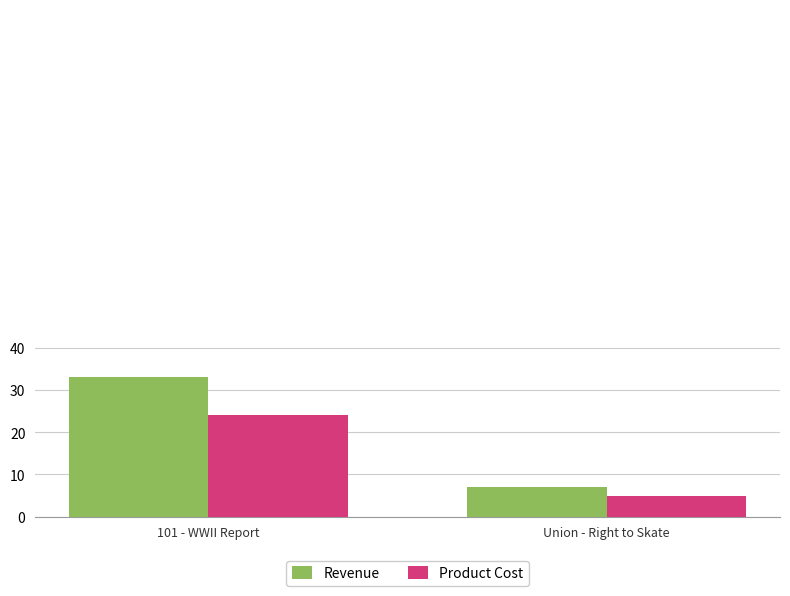

What is the maximum value shown in the chart?

33